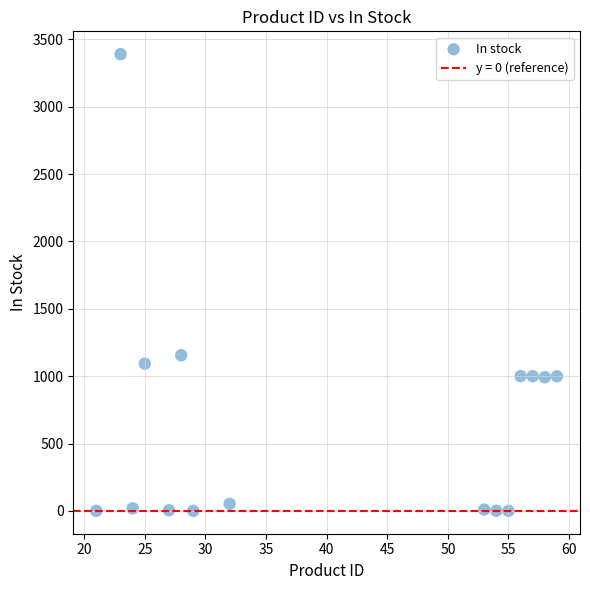

What Y value in the scatter plot is closest to 1695?

1155